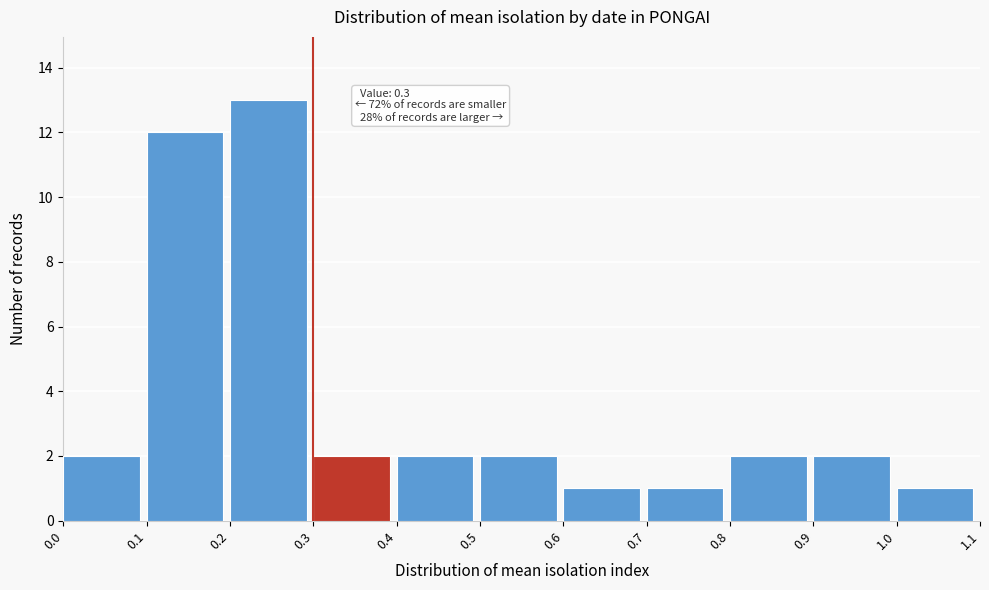

Which range on the x-axis has the tallest bar?

0.2 to 0.3